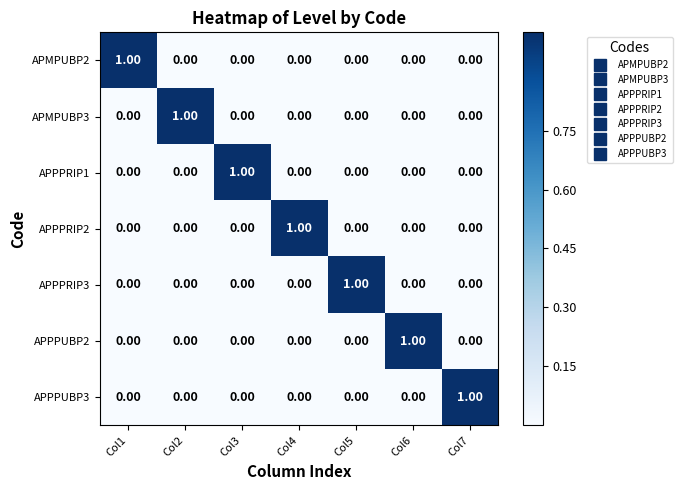

Is the value of APPPUBP3 at Col7 greater than the value of APMPUBP2 at Col7?

Yes